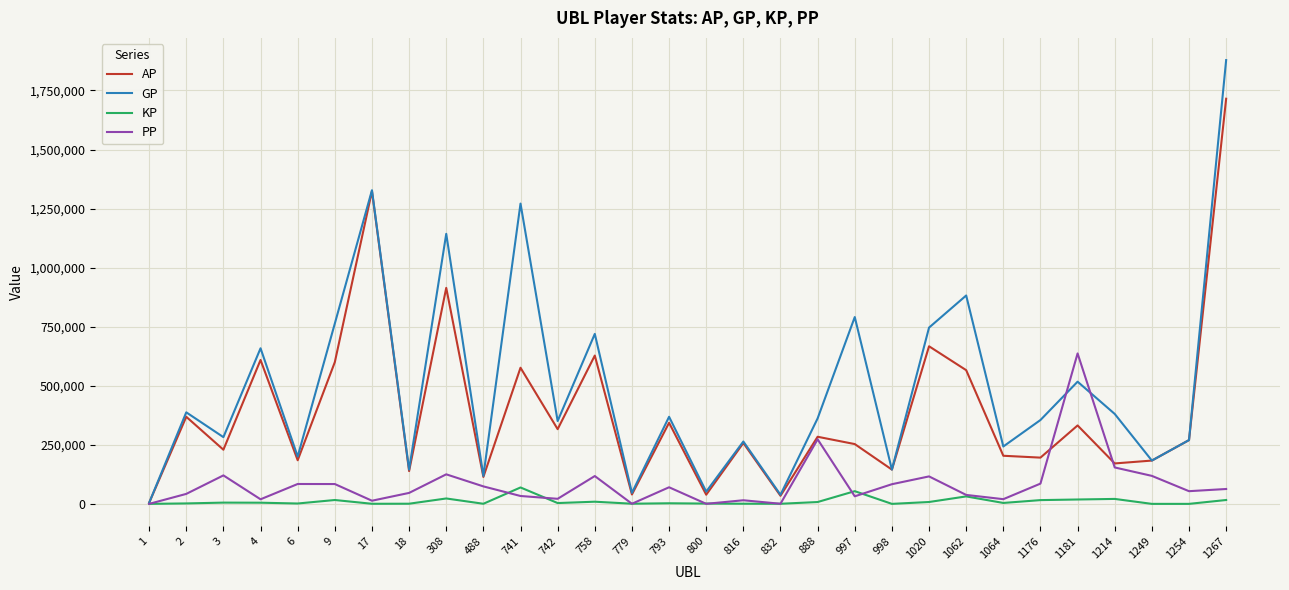

After their last crossing, which series has the higher values: AP or PP?

AP